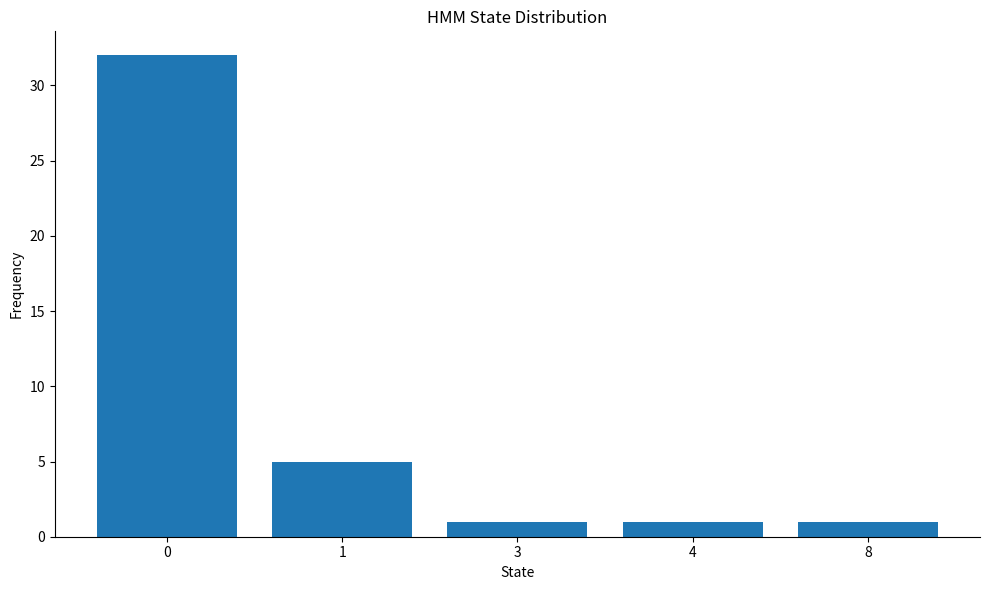

What is the difference between the maximum and minimum values?

31